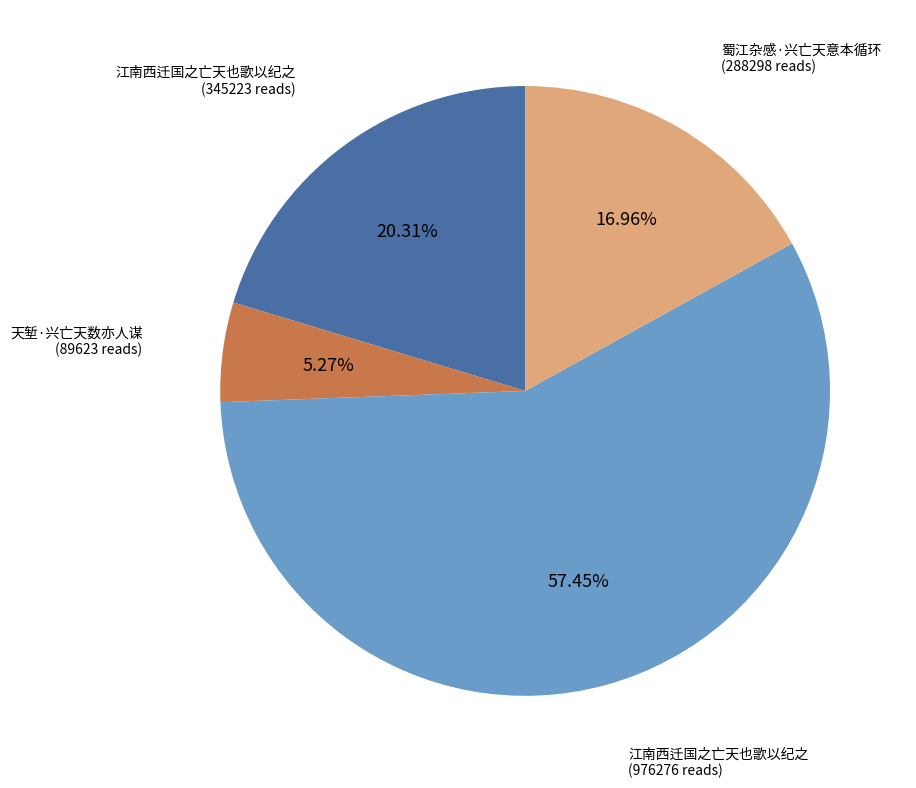

Does any single category account for the majority?

Yes